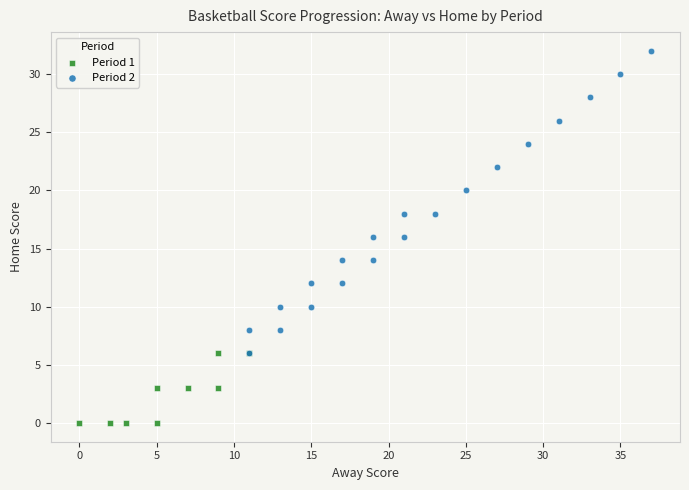

Which series contains the lowest Y value?

Period 1